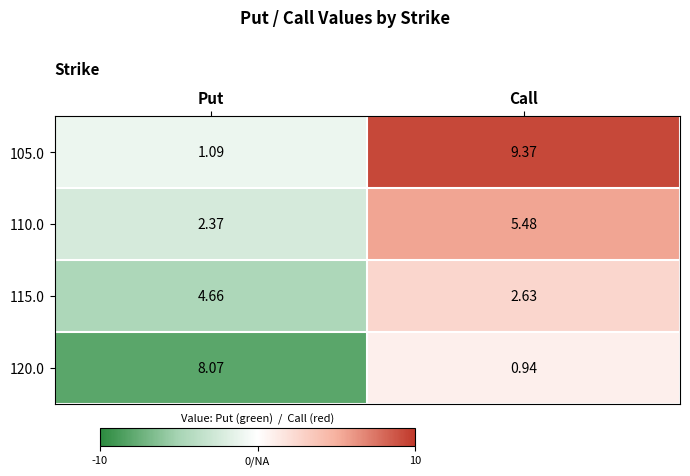

At which category does the chart reach its peak across all series?

Call